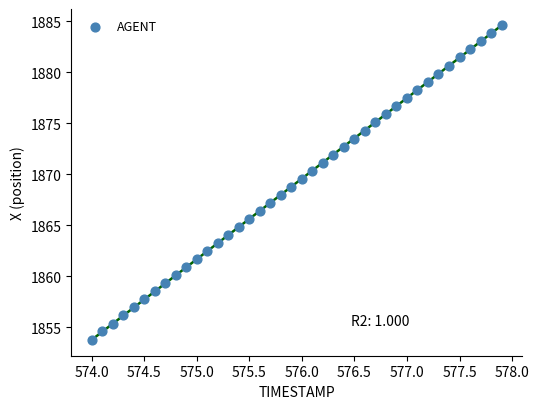

What is the range of Y values (max minus min)?

30.8